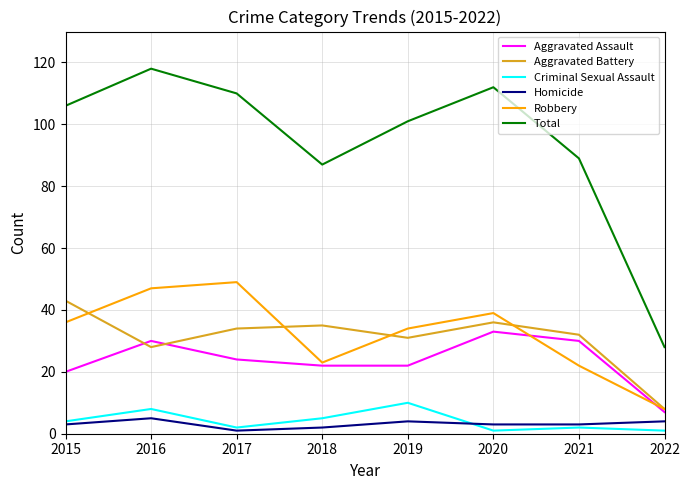

Reading left to right, list all the values displayed in this chart.

Aggravated Assault: 2015=20	2016=30	2017=24	2018=22	2019=22	2020=33	2021=30	2022=7
Aggravated Battery: 2015=43	2016=28	2017=34	2018=35	2019=31	2020=36	2021=32	2022=8
Criminal Sexual Assault: 2015=4	2016=8	2017=2	2018=5	2019=10	2020=1	2021=2	2022=1
Homicide: 2015=3	2016=5	2017=1	2018=2	2019=4	2020=3	2021=3	2022=4
Robbery: 2015=36	2016=47	2017=49	2018=23	2019=34	2020=39	2021=22	2022=8
Total: 2015=106	2016=118	2017=110	2018=87	2019=101	2020=112	2021=89	2022=28